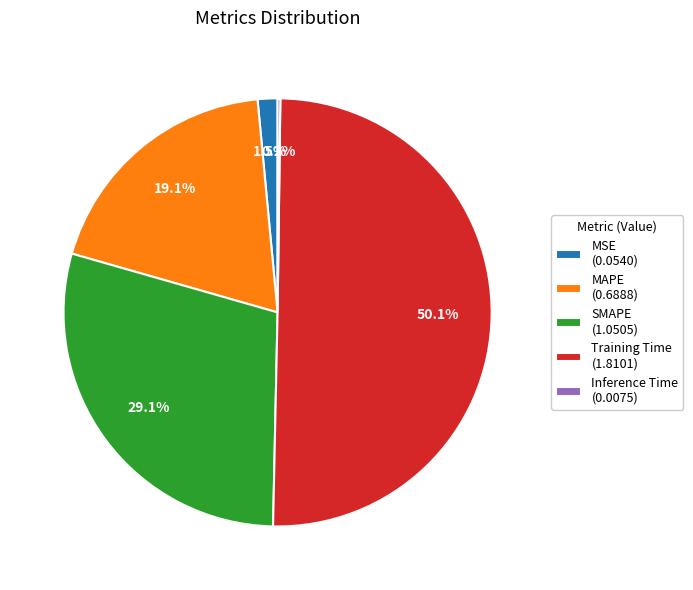

How much of the chart is everything except MSE (0.0540)?

98.5%